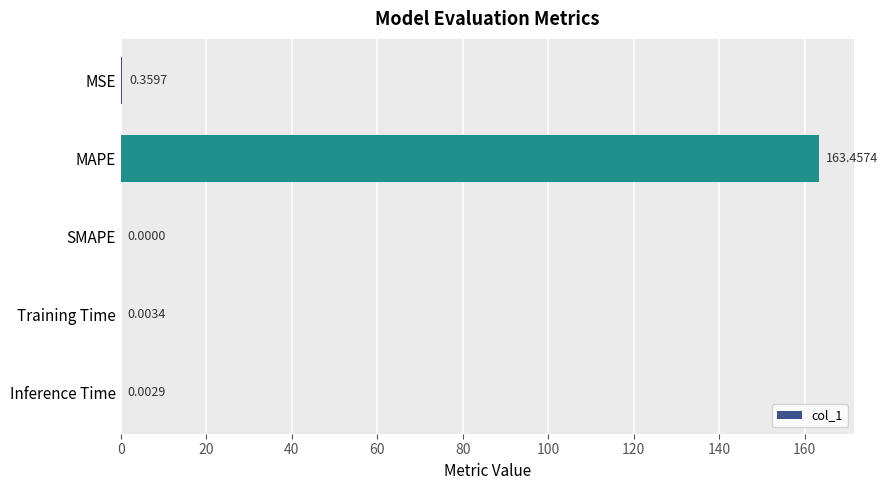

At which label is the value closest to 81?

MSE